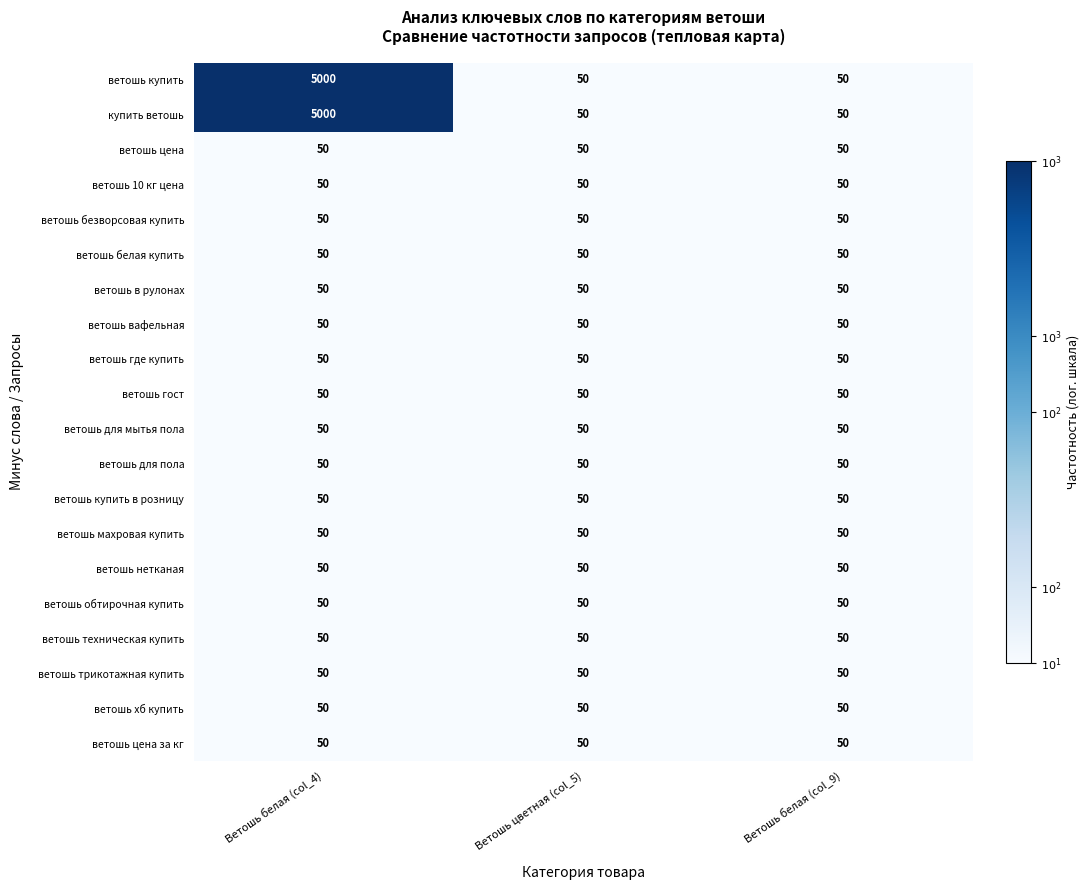

At which category is the sum across all series the highest?

Ветошь белая (col_4)